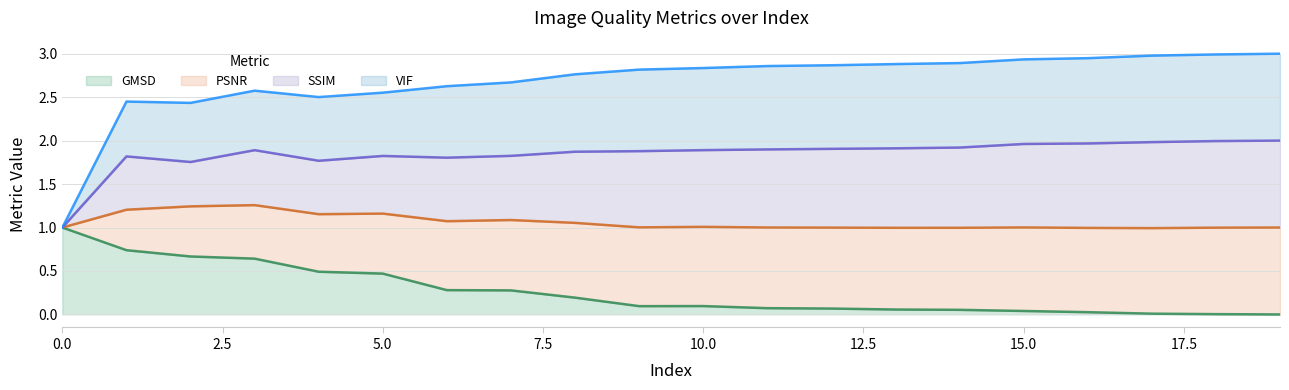

At which category does VIF reach its first local peak?

1